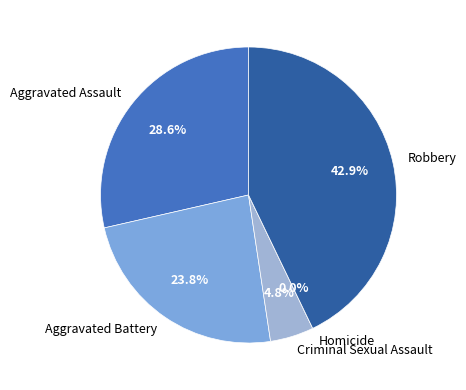

What percentage is the Aggravated Battery slice, to the nearest percent?

24%